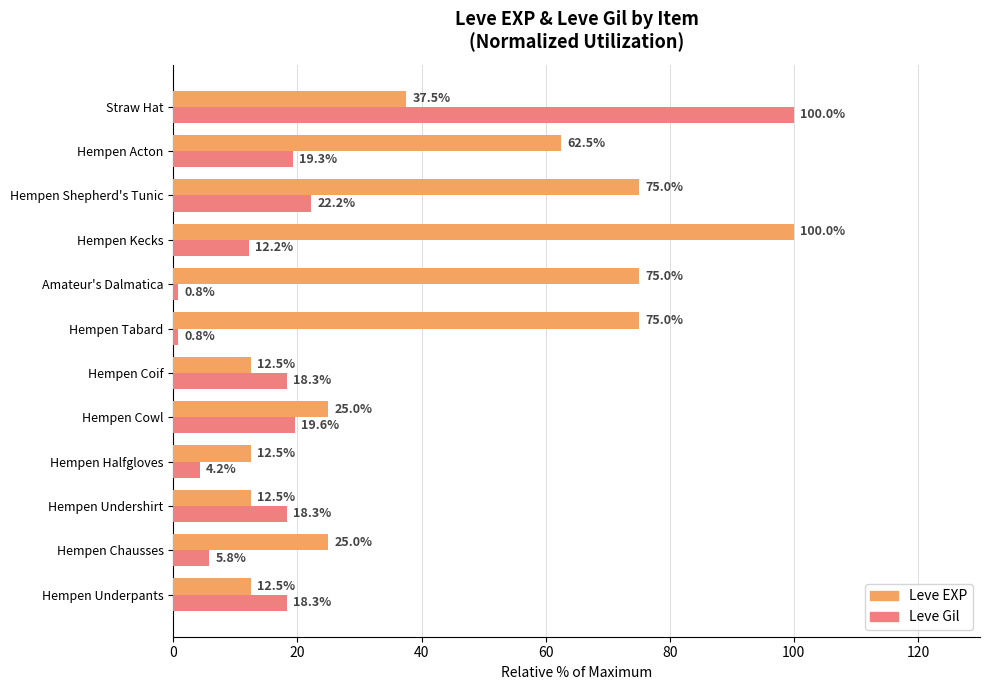

What is the total value across all series at Hempen Shepherd's Tunic?

97.2